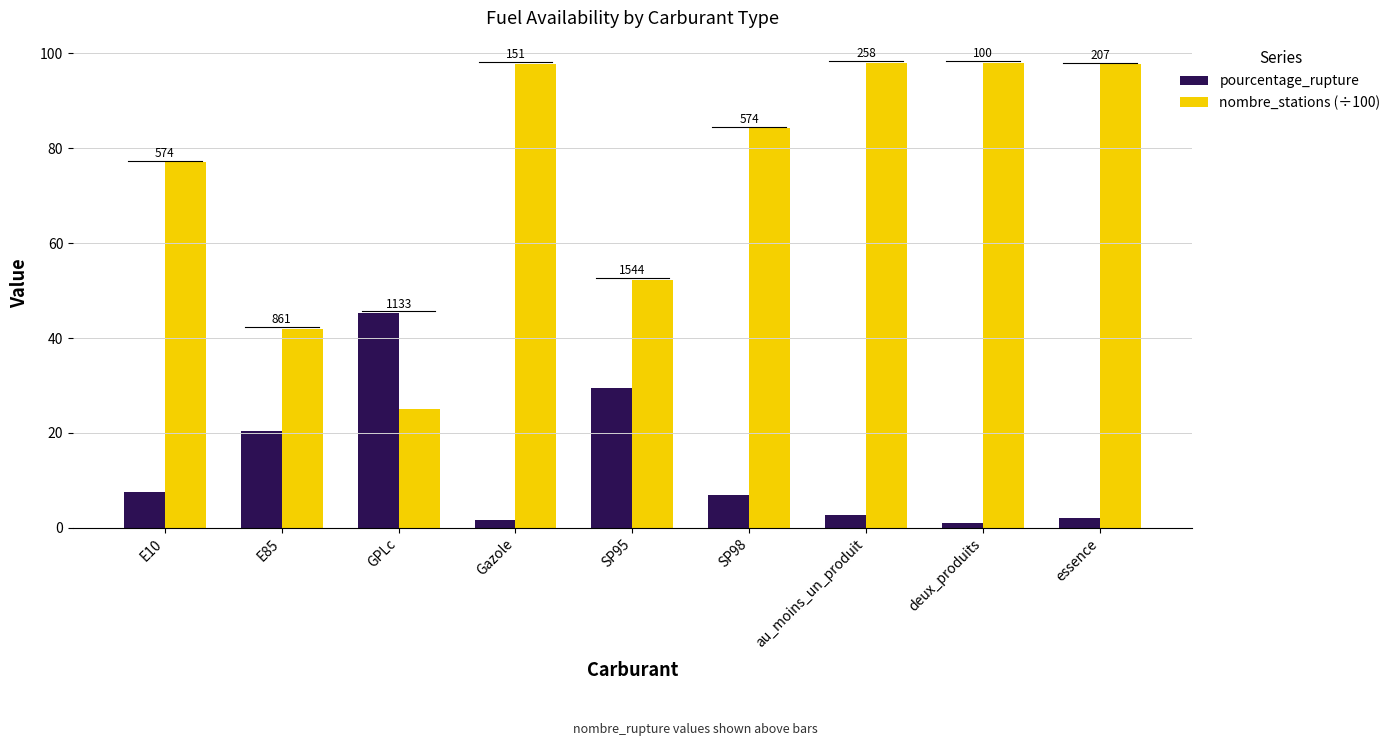

Rank the series by their average value, from lowest to highest.

pourcentage_rupture, nombre_stations (÷100)